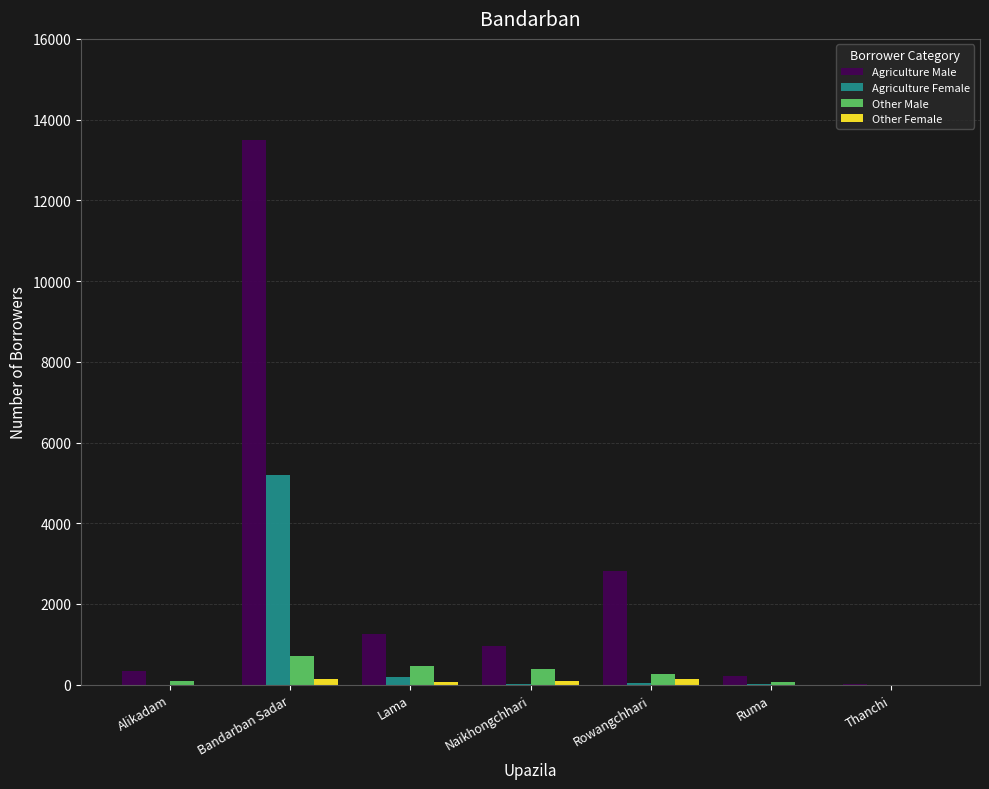

Is it true that Agriculture Male equals 228 at Ruma?

True